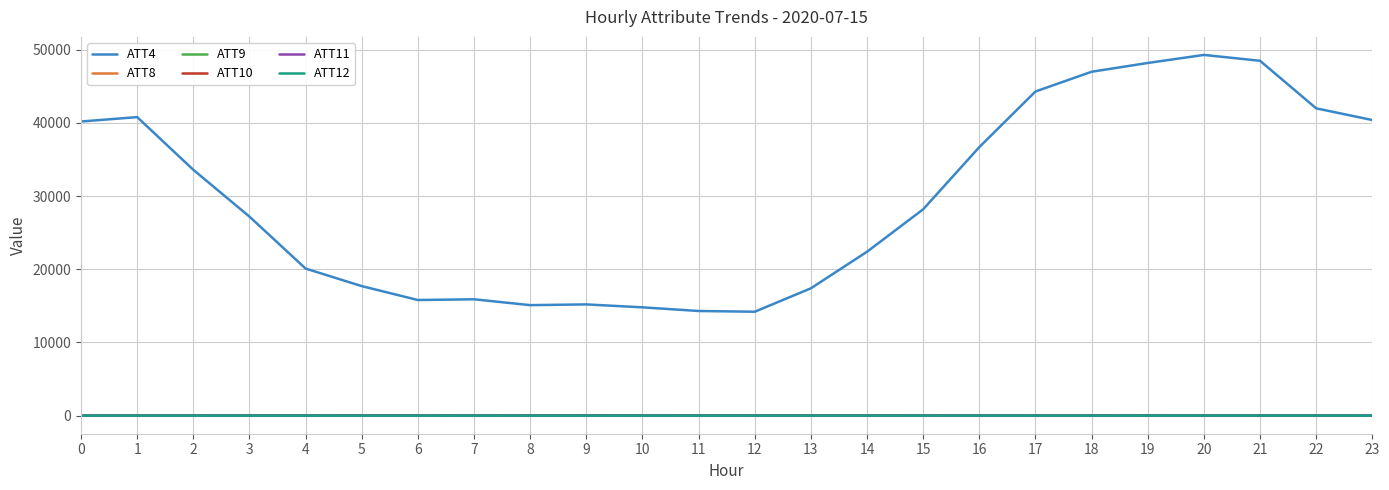

True or false: ATT11 and ATT10 cross at least once.

False